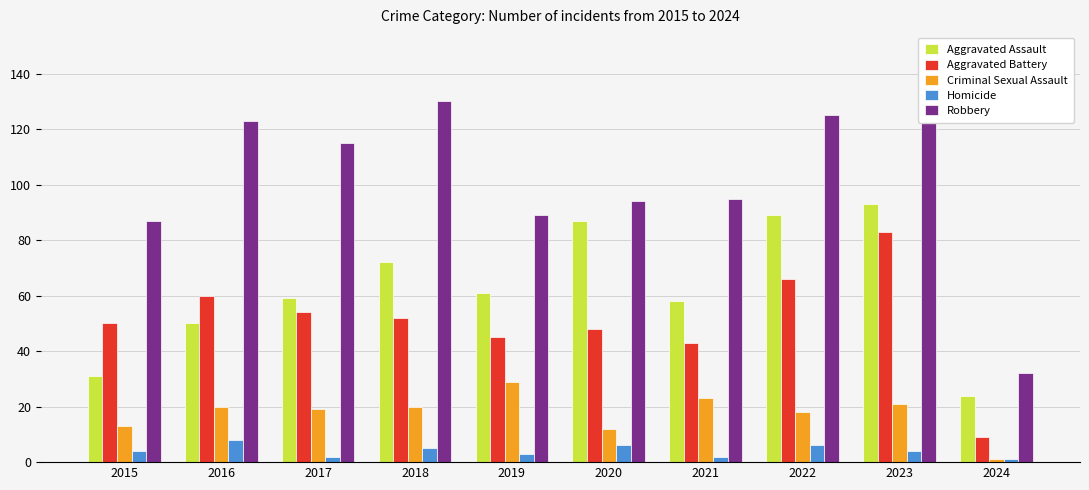

What is the difference between the second highest and second lowest values in the Homicide series?

4